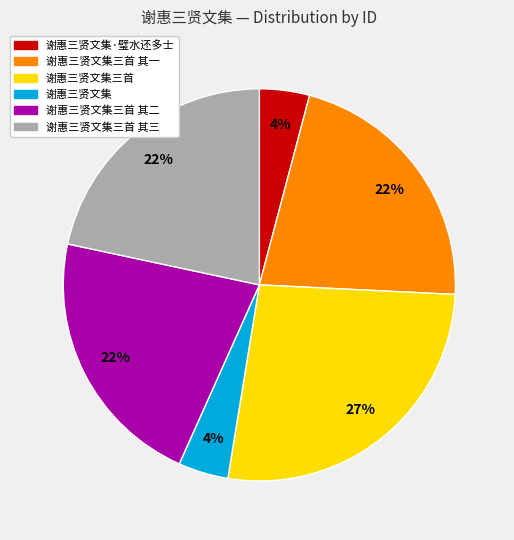

What percentage is the 谢惠三贤文集三首 slice, to the nearest percent?

27%